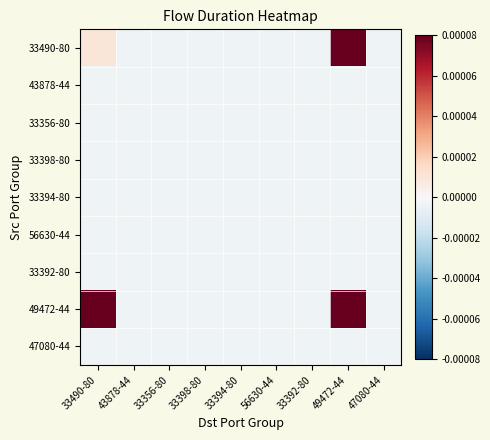

Rank the series by their maximum value, from highest to lowest.

33490-80, 49472-44, 33394-80, 33398-80, 56630-44, 47080-44, 33356-80, 33392-80, 43878-44